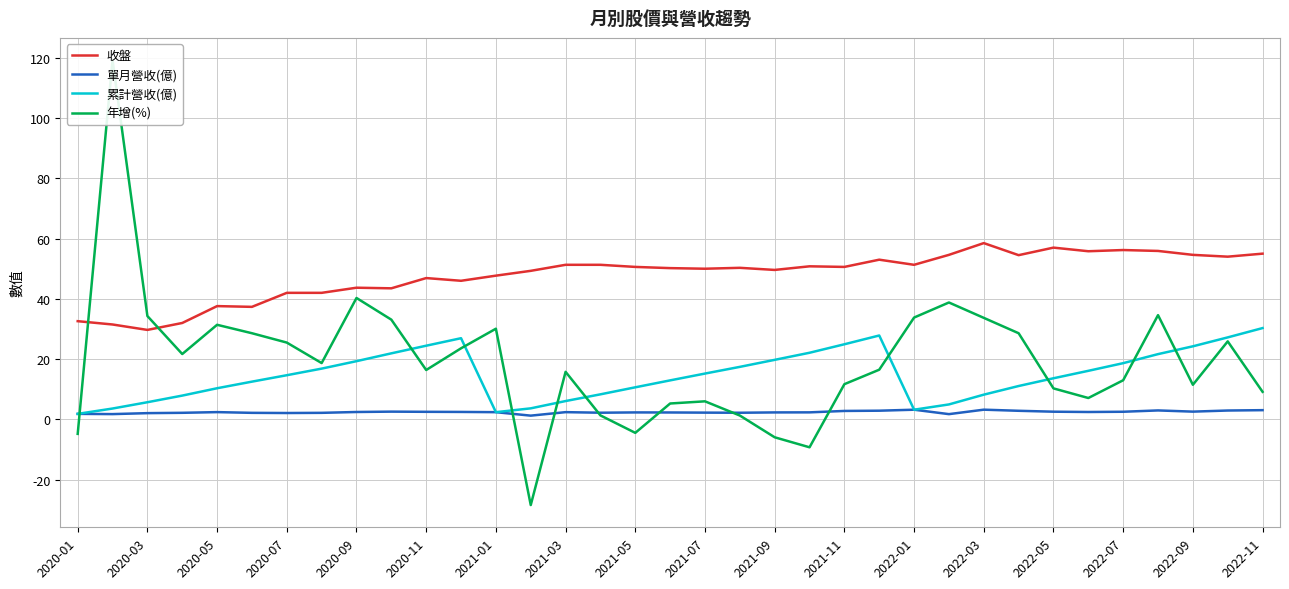

What are all the series names shown in the legend?

收盤, 單月營收(億), 累計營收(億), 年增(%)